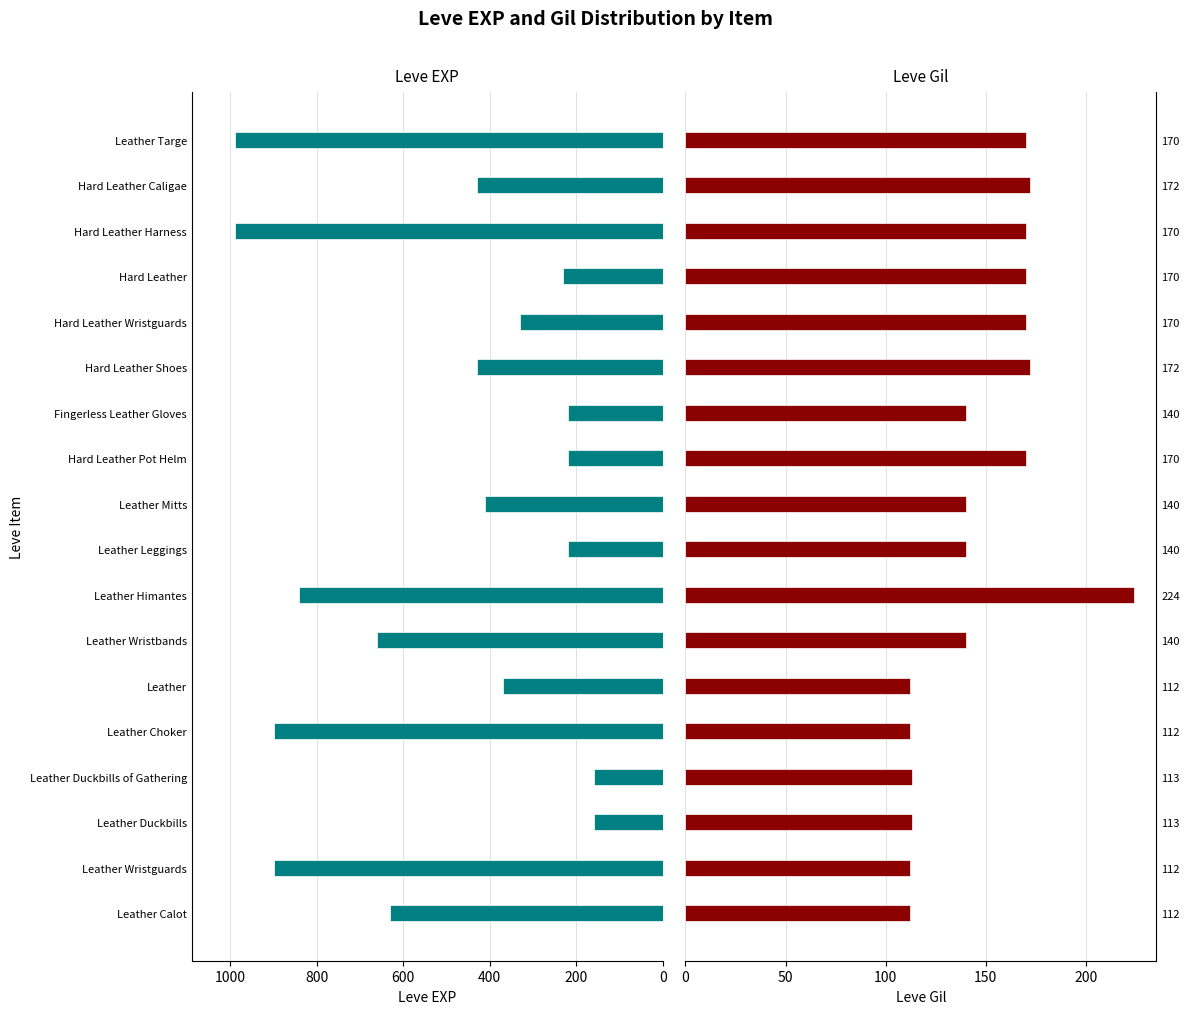

Which series has the largest range (max minus min)?

Leve EXP